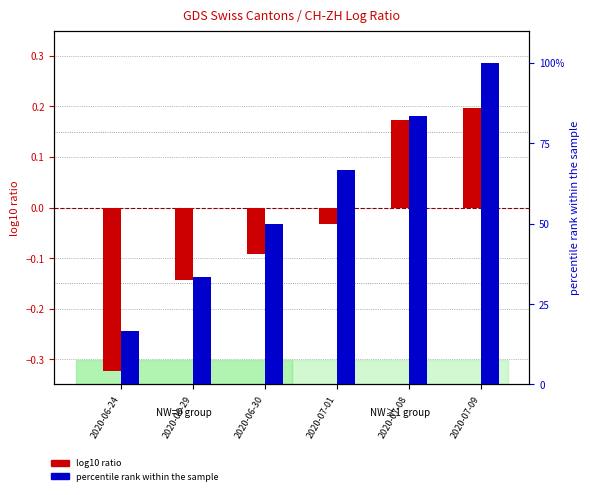

How many values in log10 ratio are above zero?

2